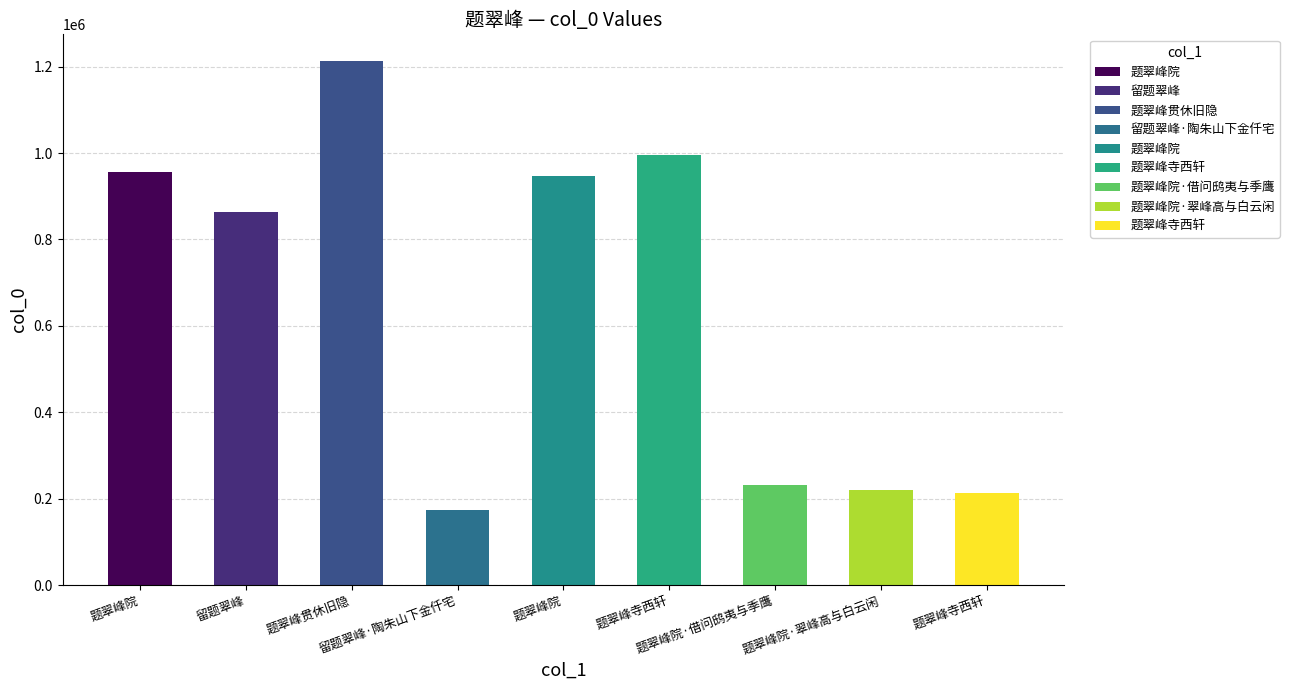

What is the difference between the values at 题翠峰寺西轩 and 留题翠峰?

650547